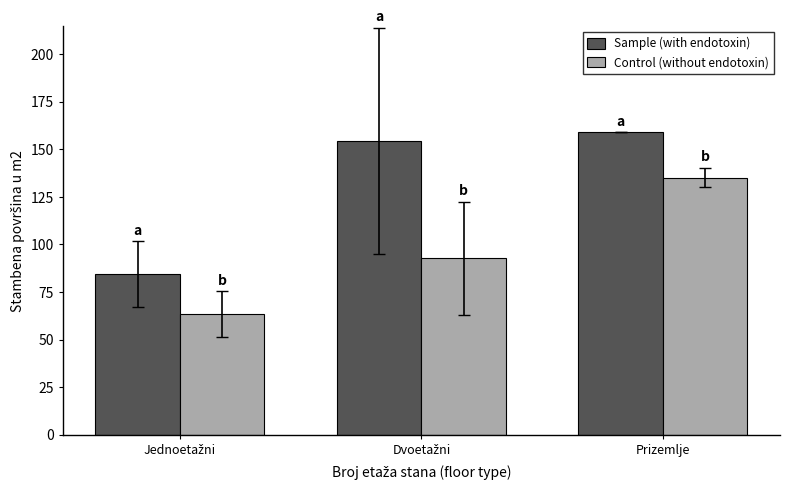

What is the difference between the second highest and minimum values in the Sample (with endotoxin) series?

70.1